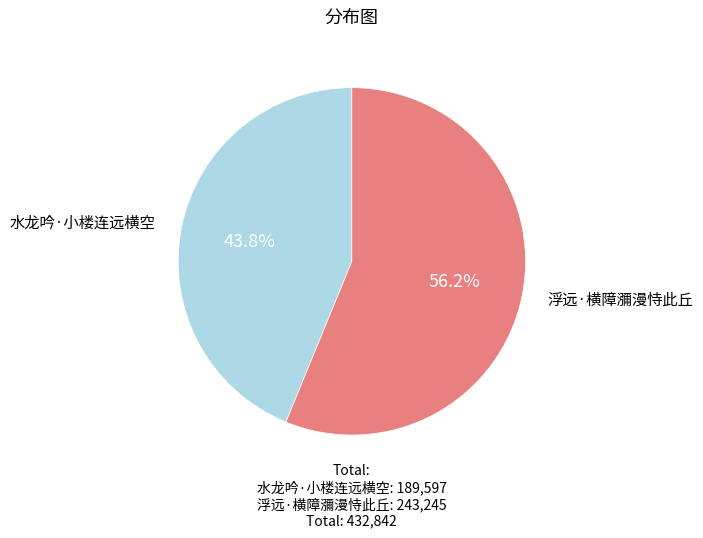

What percentage is the 浮远·横障瀰漫恃此丘 slice, to the nearest percent?

56%